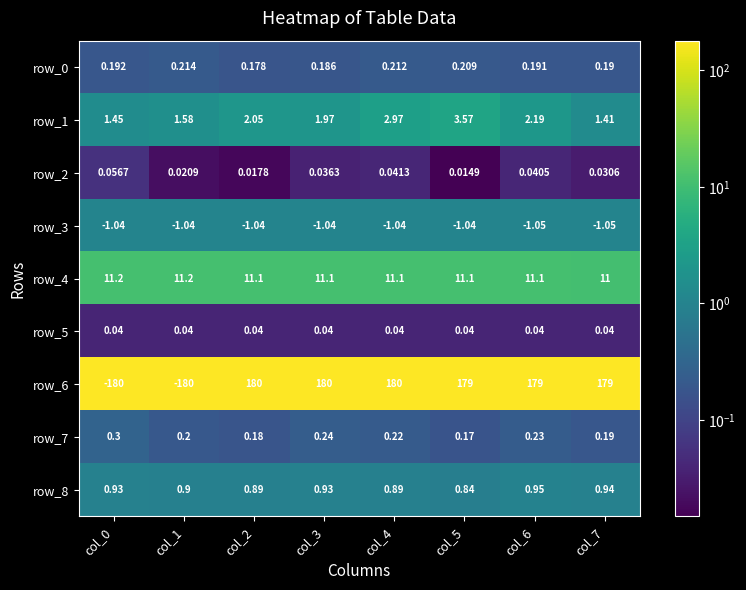

Is the value of row_6 at col_4 greater than the value of row_5 at col_4?

Yes